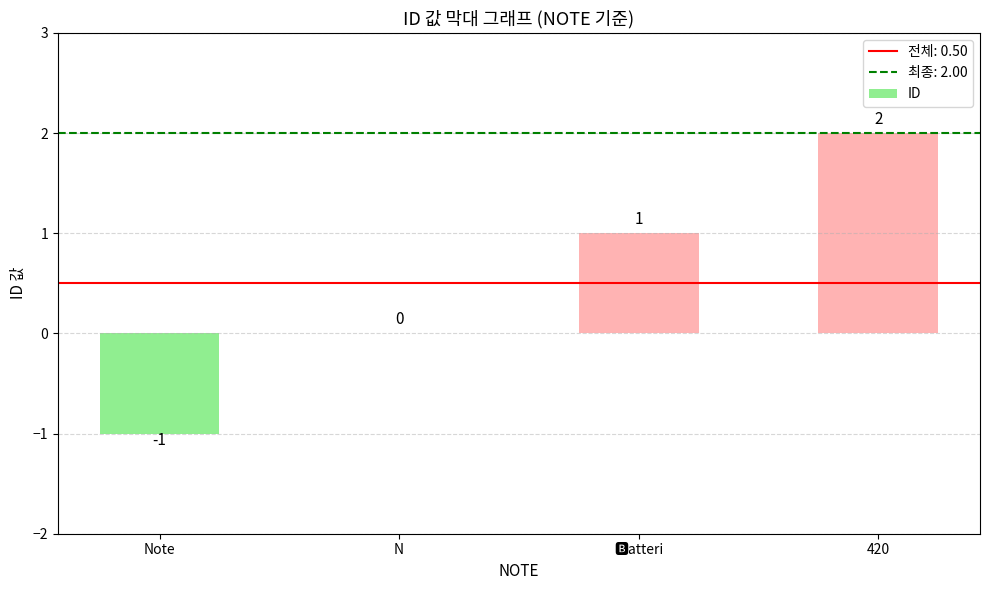

The chart shows a value of 0 at N. True or false?

True